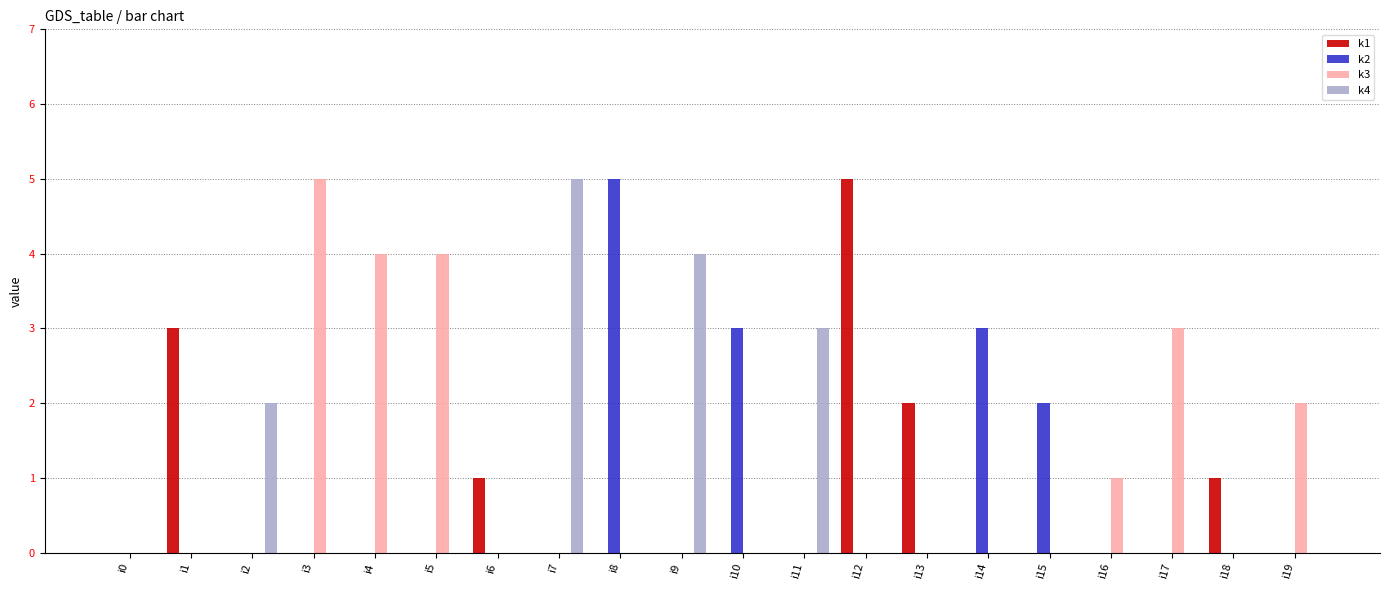

The value of k1 at i4 is 3. True or false?

False